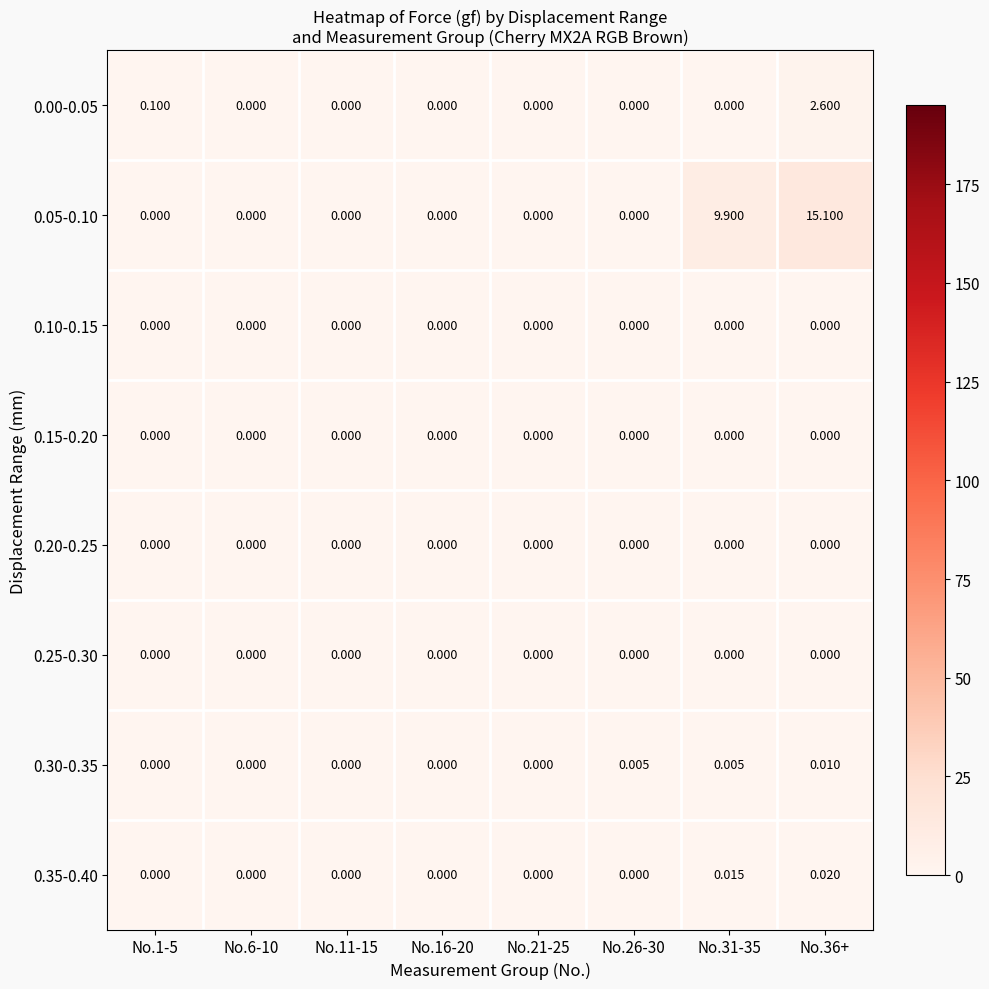

Count the number of data series in this chart.

8